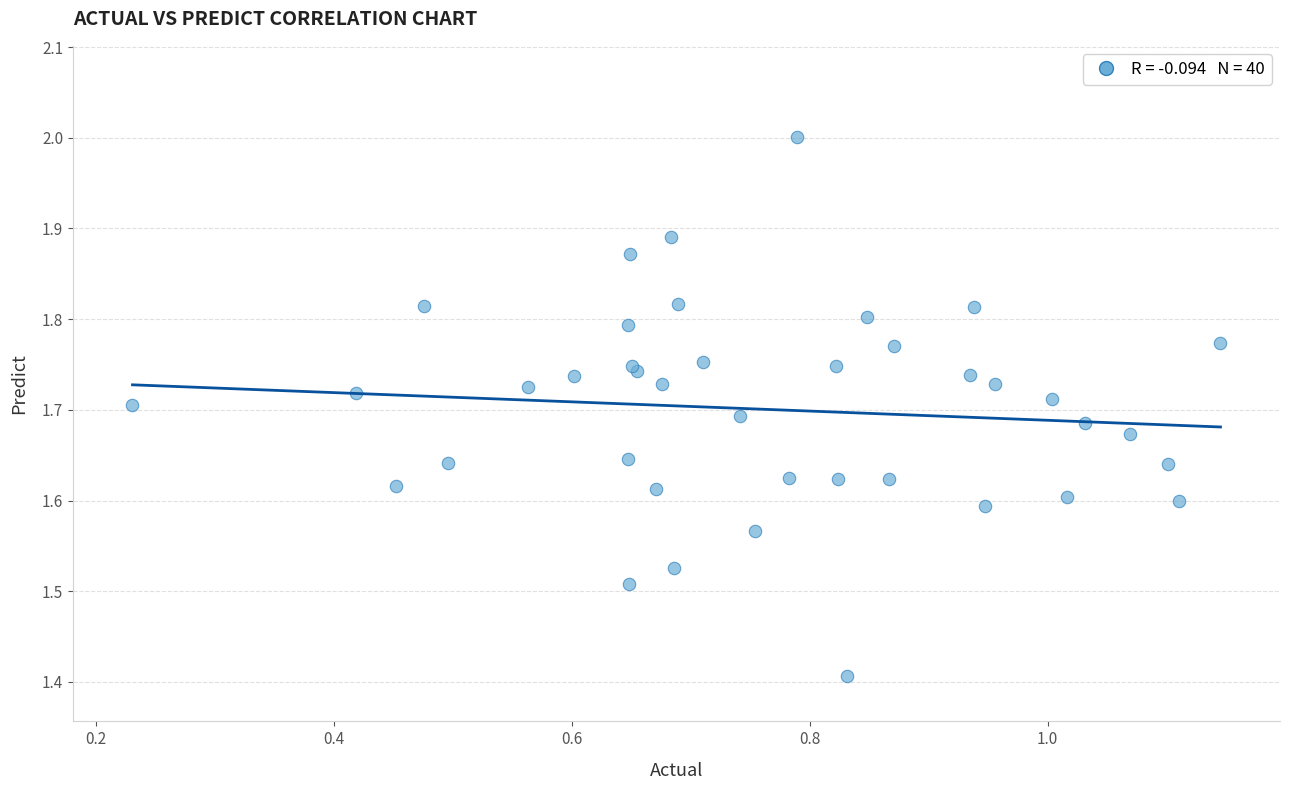

What Y value in the scatter plot is closest to 1?

1.4